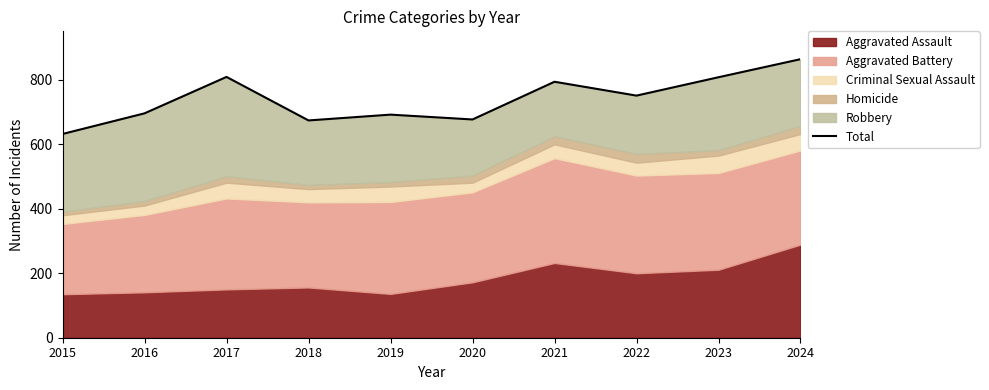

What is the value of the 6th point from the left?

677